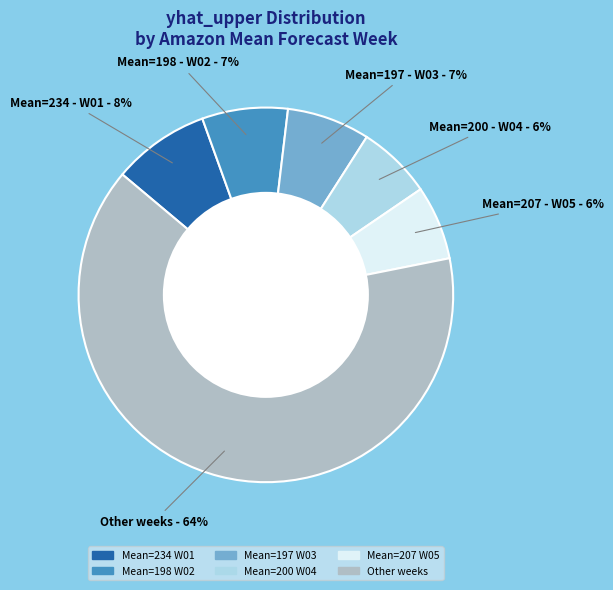

To the nearest percent, what is the average slice percentage?

17%